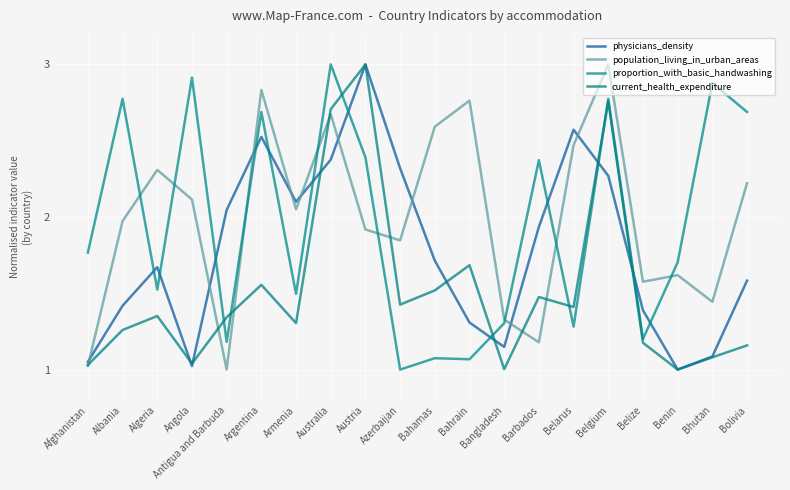

What is the label of the 8th point from the right?

Bangladesh